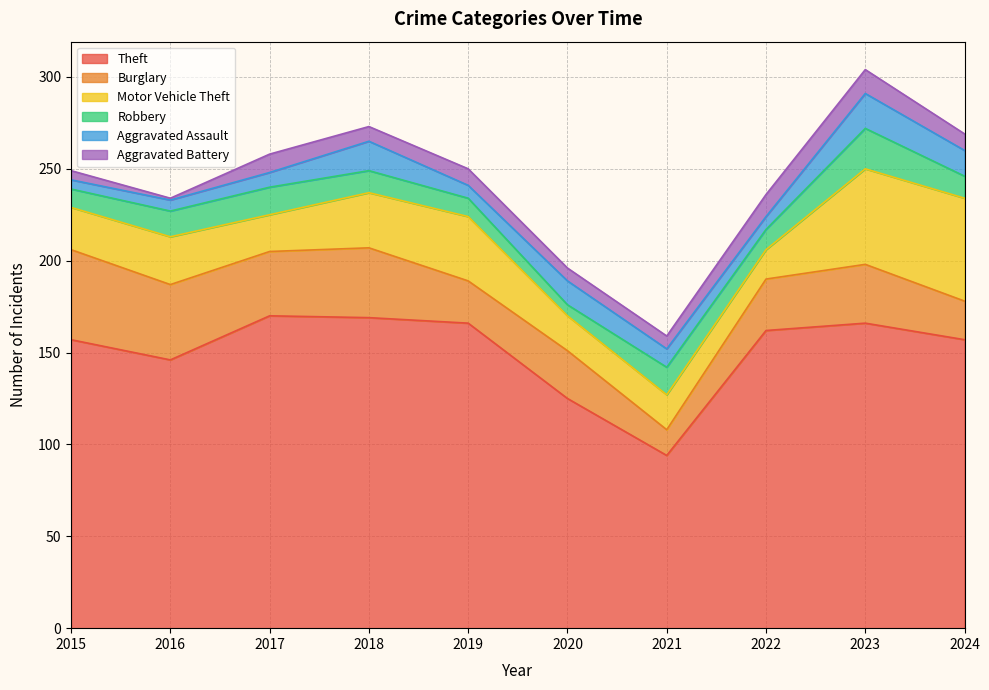

Reading left to right, transcribe all the data shown in this chart.

Theft: 2015=157	2016=146	2017=170	2018=169	2019=166	2020=125	2021=94	2022=162	2023=166	2024=157
Burglary: 2015=49	2016=41	2017=35	2018=38	2019=23	2020=26	2021=14	2022=28	2023=32	2024=21
Motor Vehicle Theft: 2015=23	2016=26	2017=20	2018=30	2019=35	2020=19	2021=19	2022=16	2023=52	2024=56
Robbery: 2015=10	2016=14	2017=15	2018=12	2019=10	2020=6	2021=15	2022=11	2023=22	2024=12
Aggravated Assault: 2015=5	2016=6	2017=8	2018=16	2019=7	2020=13	2021=10	2022=7	2023=19	2024=14
Aggravated Battery: 2015=5	2016=1	2017=10	2018=8	2019=9	2020=7	2021=7	2022=12	2023=13	2024=9